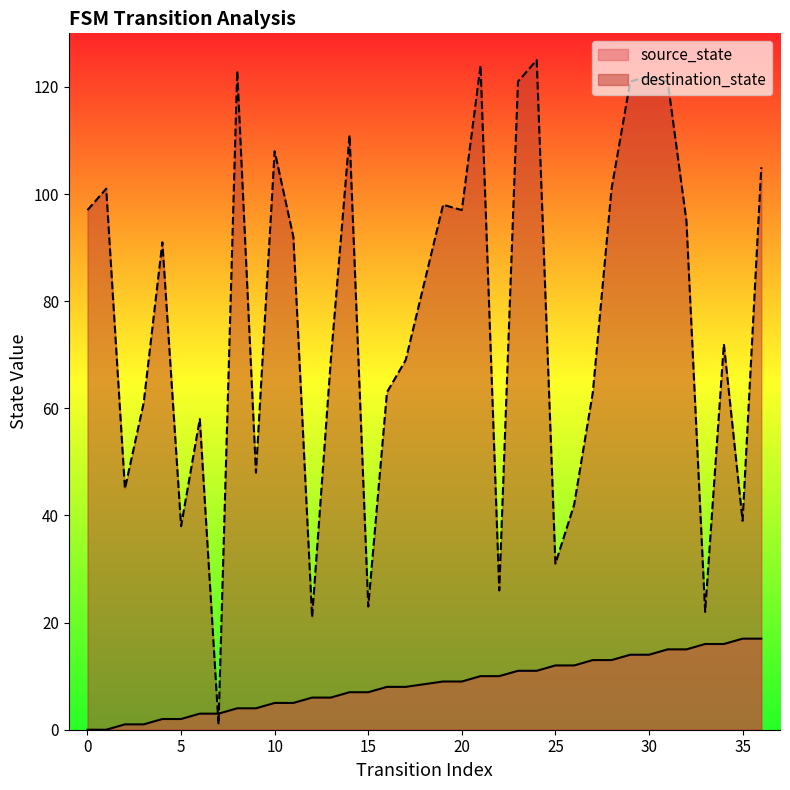

Which series has the largest range (max minus min)?

destination_state